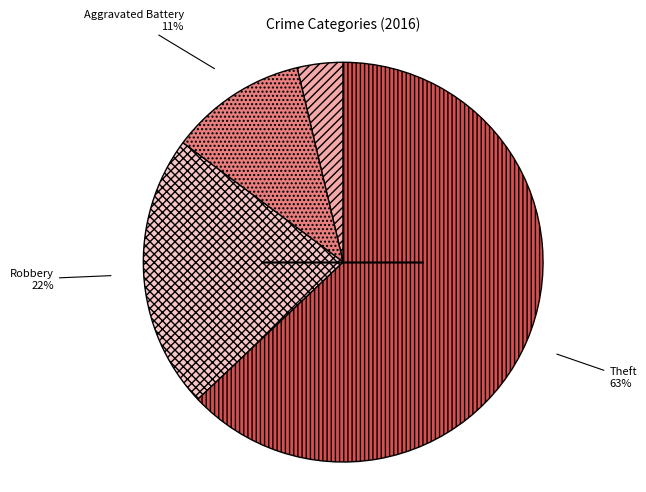

What is the ratio of the value at Theft to the value at Aggravated Battery?

5.7